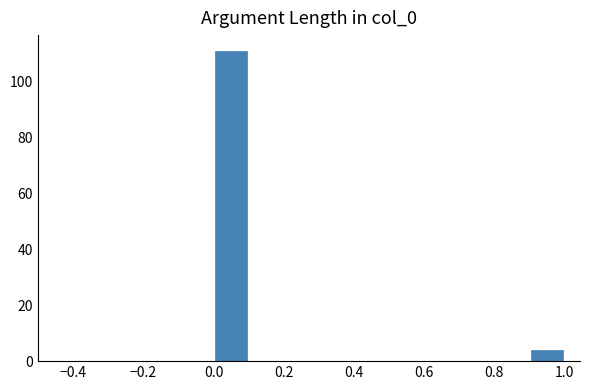

Reading left to right, list every bar in this chart as the range it spans on the x-axis followed by its height. The values are not printed on the chart, so give them approximately, as read against the axis.

0.0 to 0.1: 112
0.1 to 0.2: 0
0.2 to 0.3: 0
0.3 to 0.4: 0
0.4 to 0.5: 0
0.5 to 0.6: 0
0.6 to 0.7: 0
0.7 to 0.8: 0
0.8 to 0.9: 0
0.9 to 1.0: 4